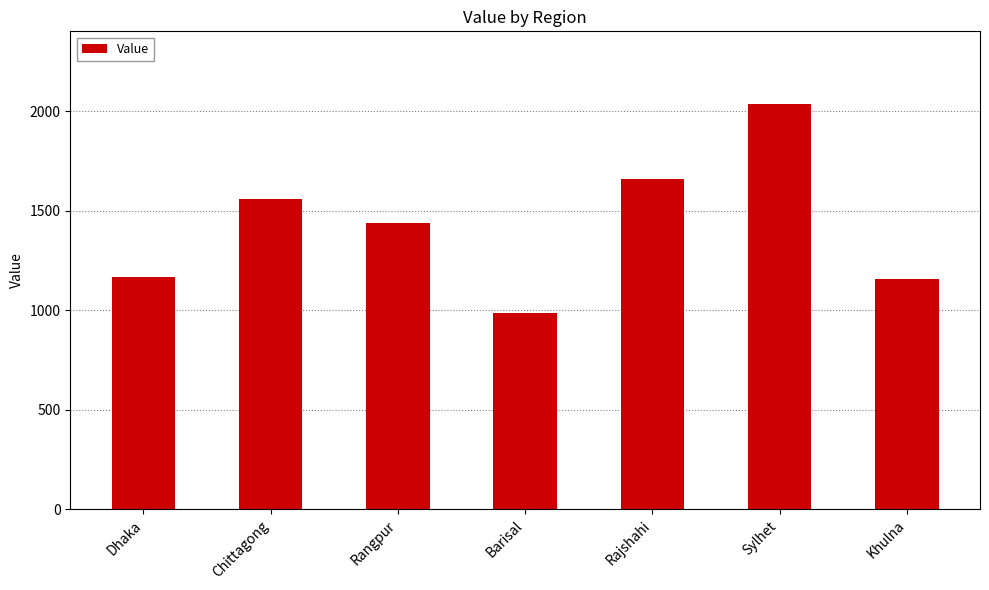

What is the change in value from Dhaka to Sylhet?

+867